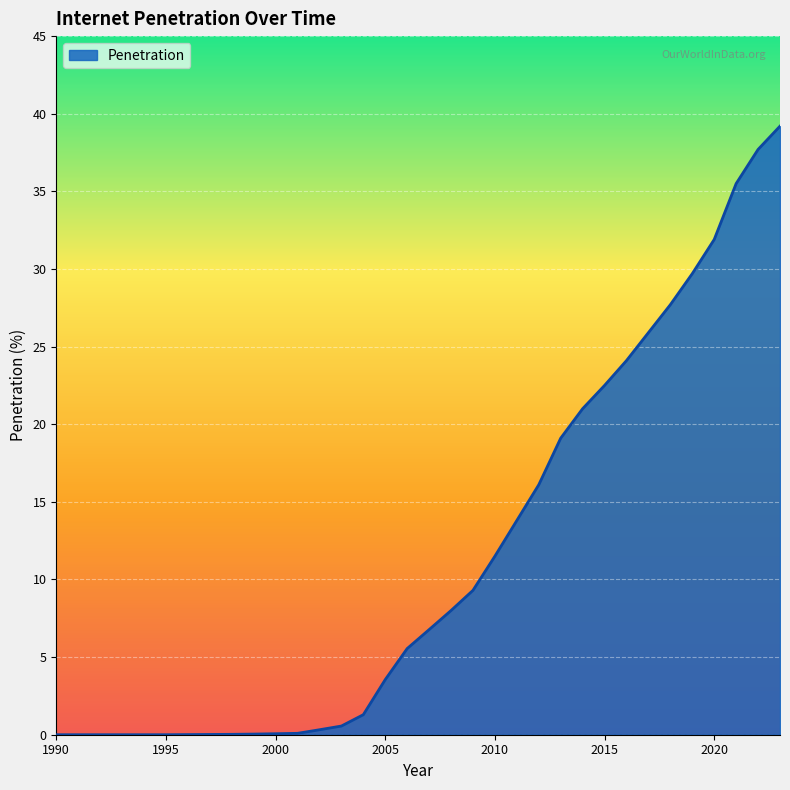

What is the greatest value displayed?

39.2